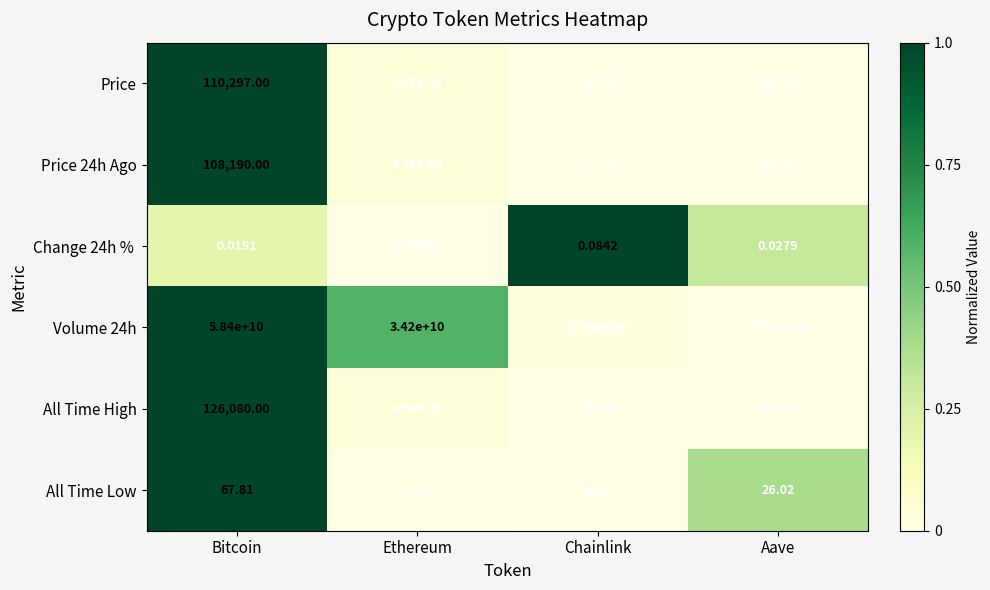

Where does the Volume 24h series first go above 34200000000?

Bitcoin